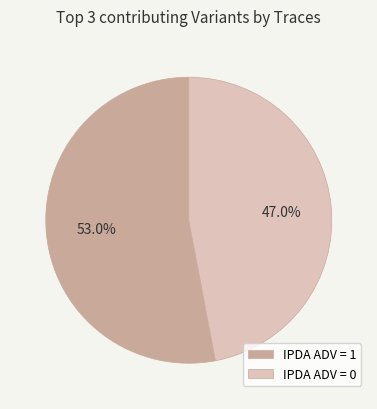

Combined, do IPDA ADV = 1 and IPDA ADV = 0 account for over 50%?

Yes